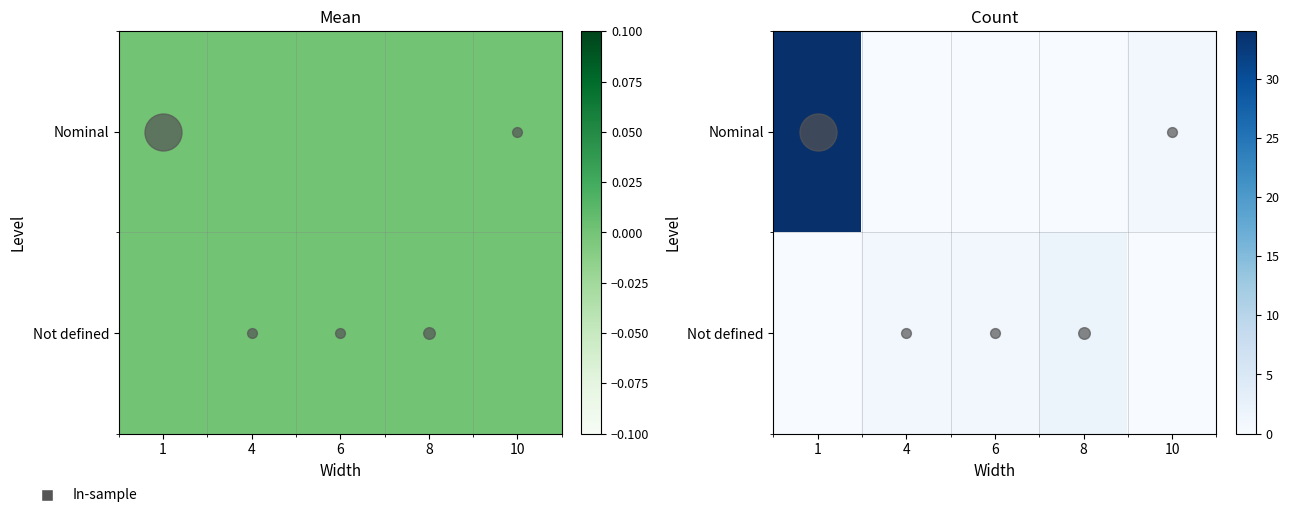

How many values in Not defined are above zero?

3